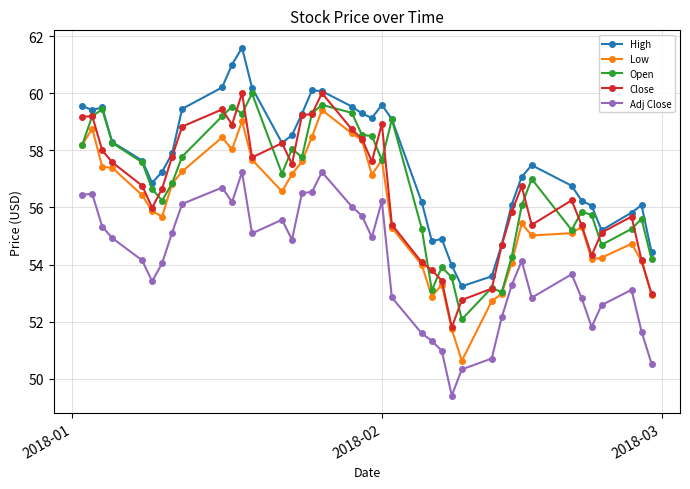

Does the chart display data point markers on the line(s)?

Yes